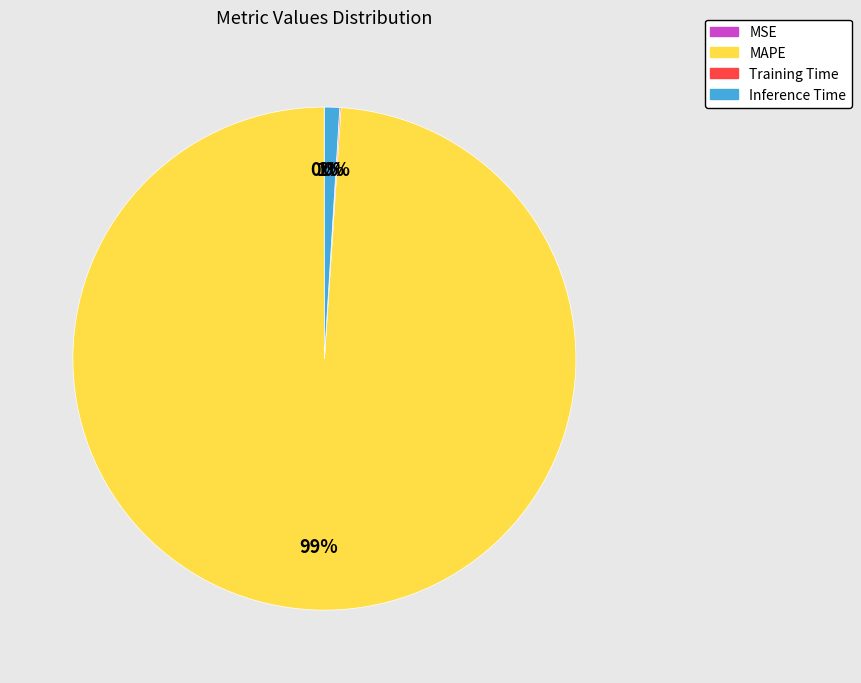

What is the largest slice in the pie chart?

MAPE